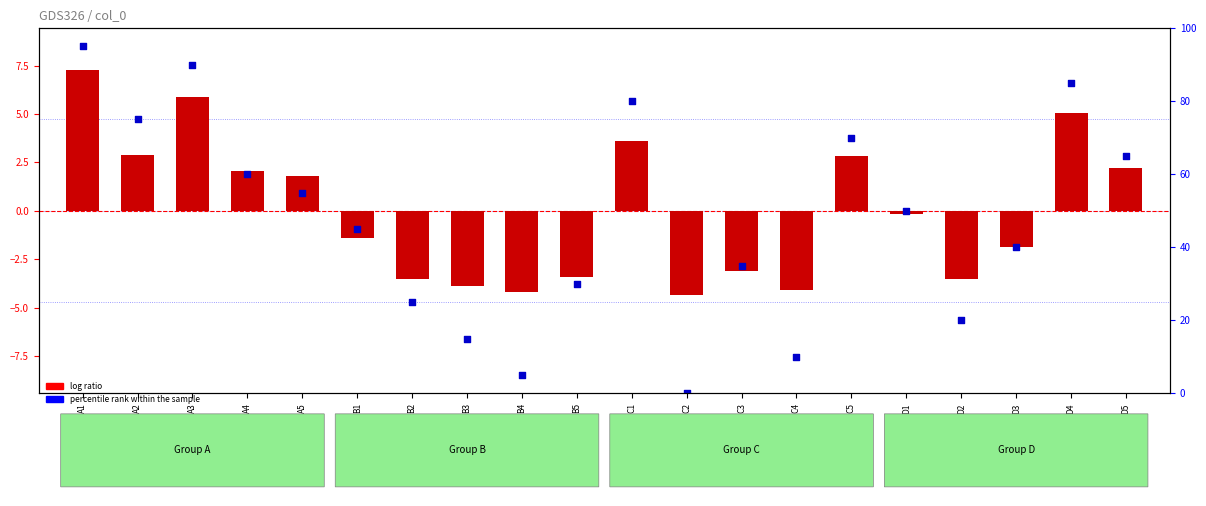

What is the change in value from D1 to D3?

-1.7